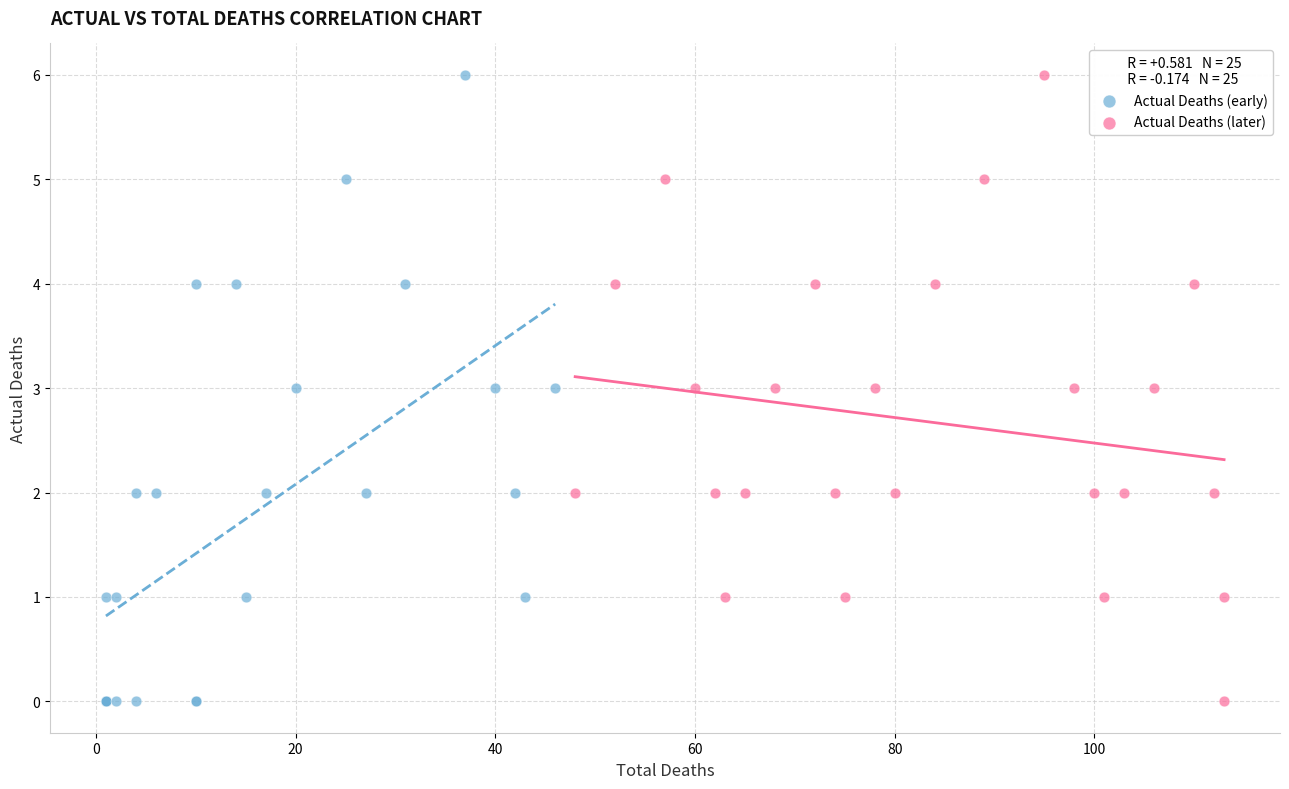

What are all the series names shown in the legend?

Actual Deaths (early), Actual Deaths (later)